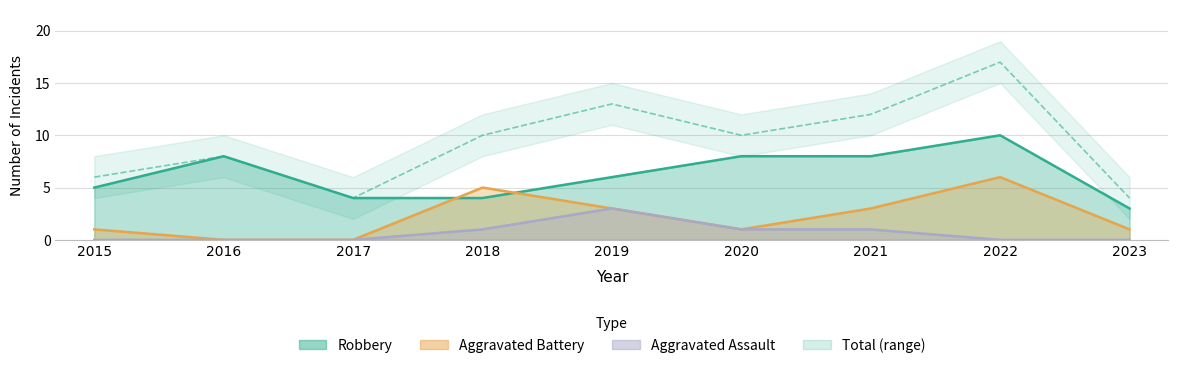

In Aggravated Battery, how many points are lower than both neighbors (excluding endpoints)?

1